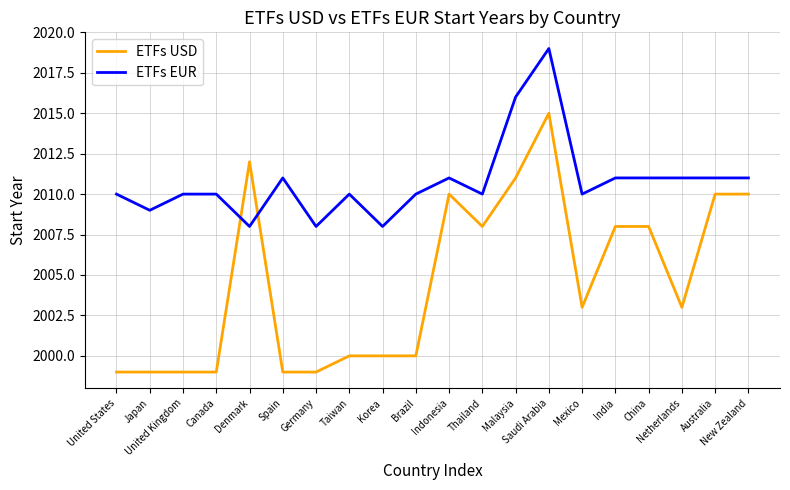

How many series are shown in this chart?

2